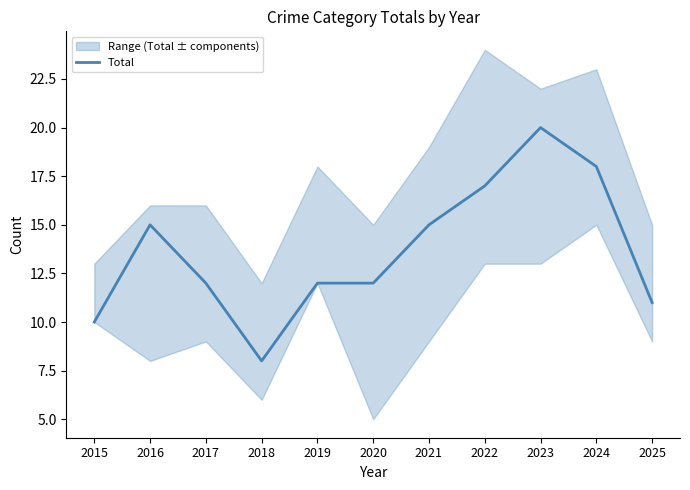

The value at 2025 is 18. True or false?

False